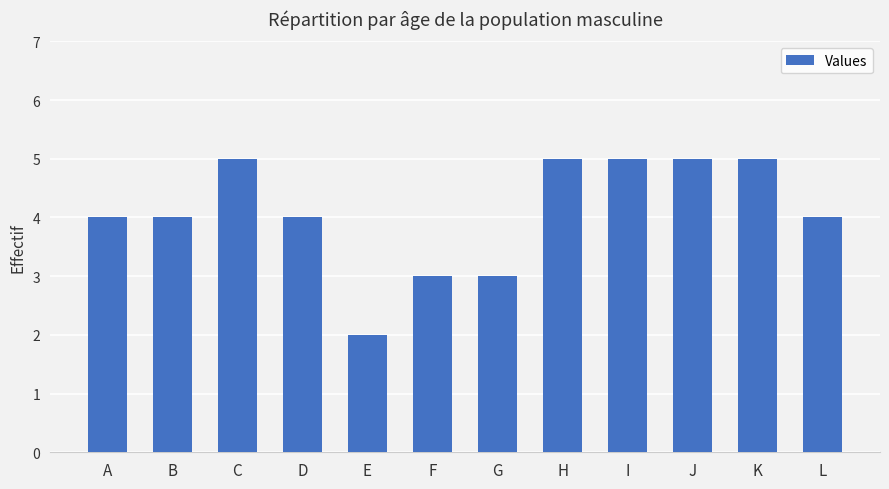

Reading left to right, extract all data points from this chart.

A=4	B=4	C=5	D=4	E=2	F=3	G=3	H=5	I=5	J=5	K=5	L=4